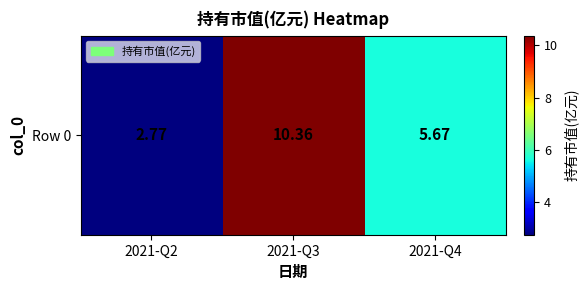

What is the change in value from 2021-Q2 to 2021-Q4?

+2.9